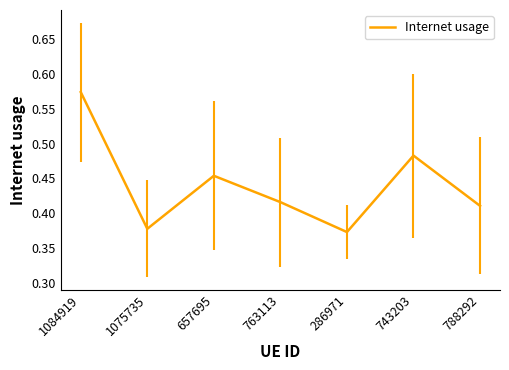

Count the number of data series in this chart.

1